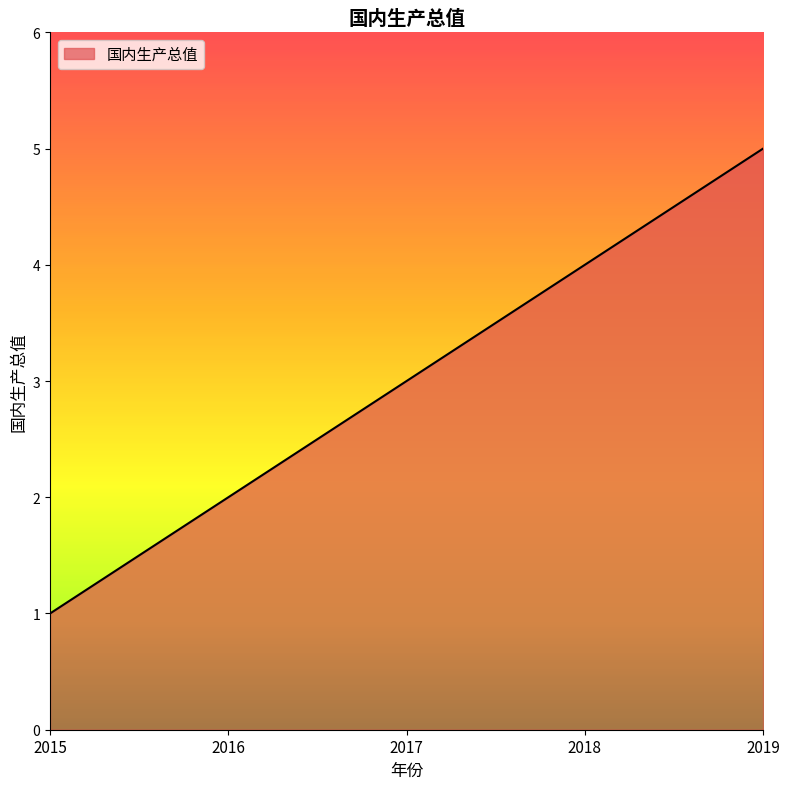

What is the greatest value displayed?

5